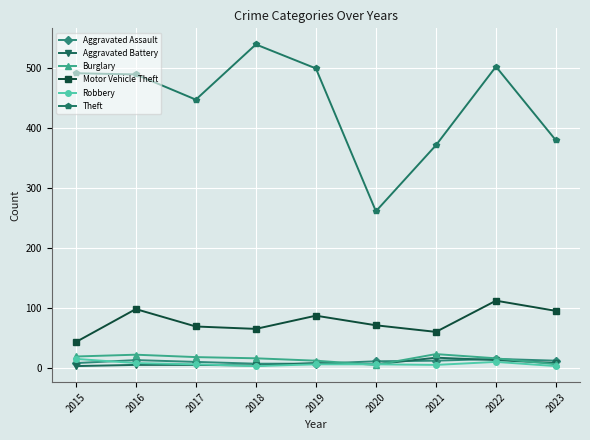

What is the difference between the maximum and second lowest values in the Aggravated Battery series?

13